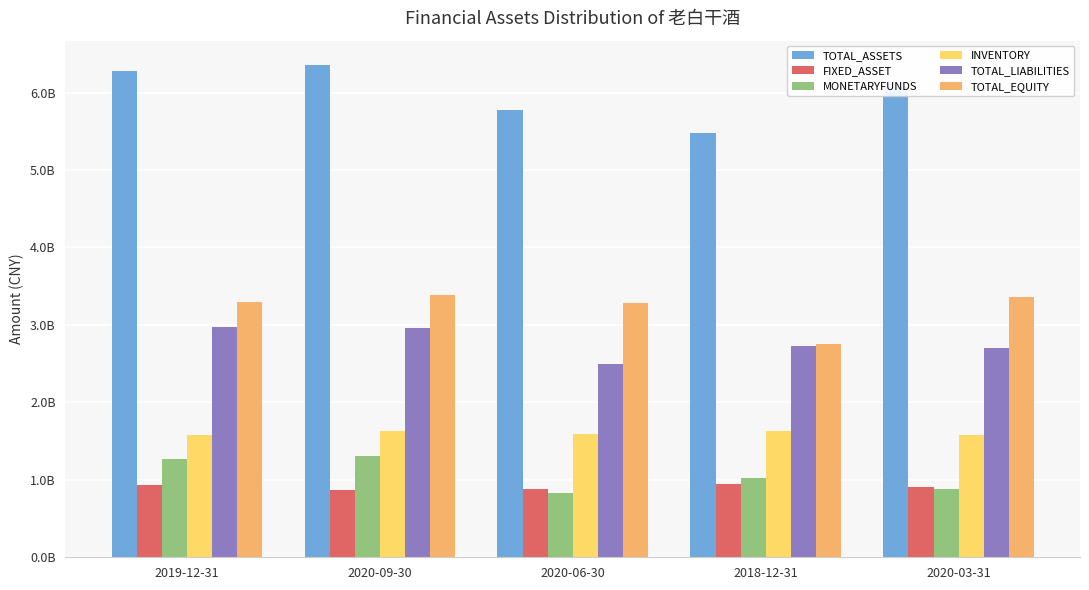

What is the minimum value for TOTAL_ASSETS?

5479386030.9